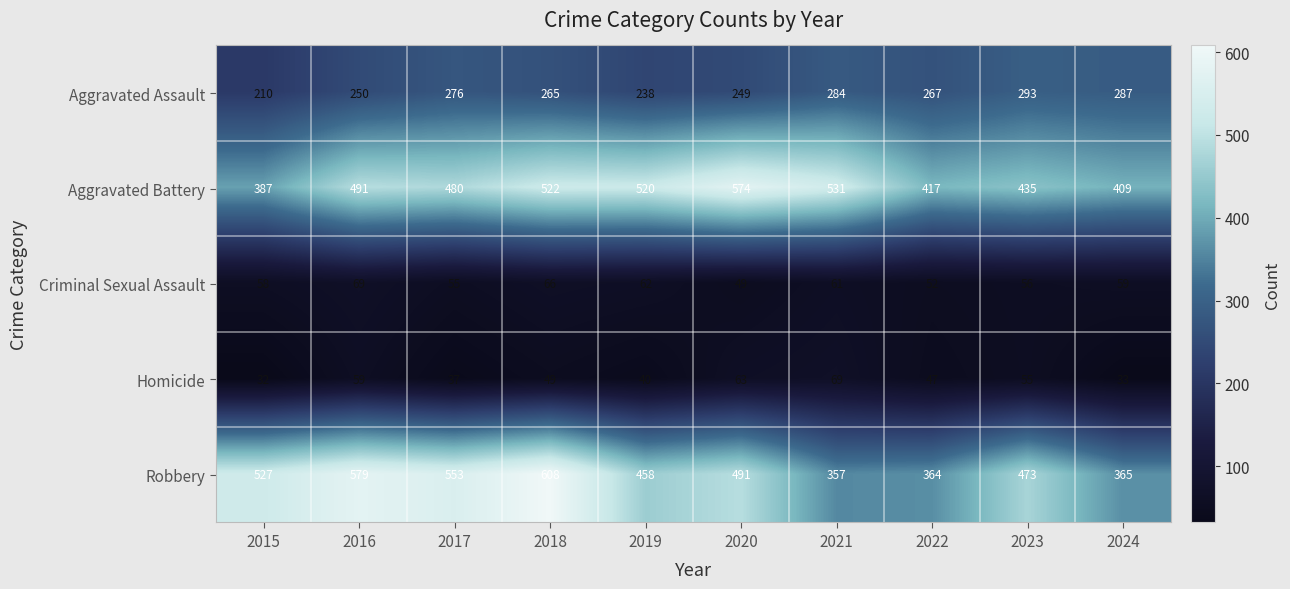

What value does the Criminal Sexual Assault series have at 2017, to the nearest 5?

55